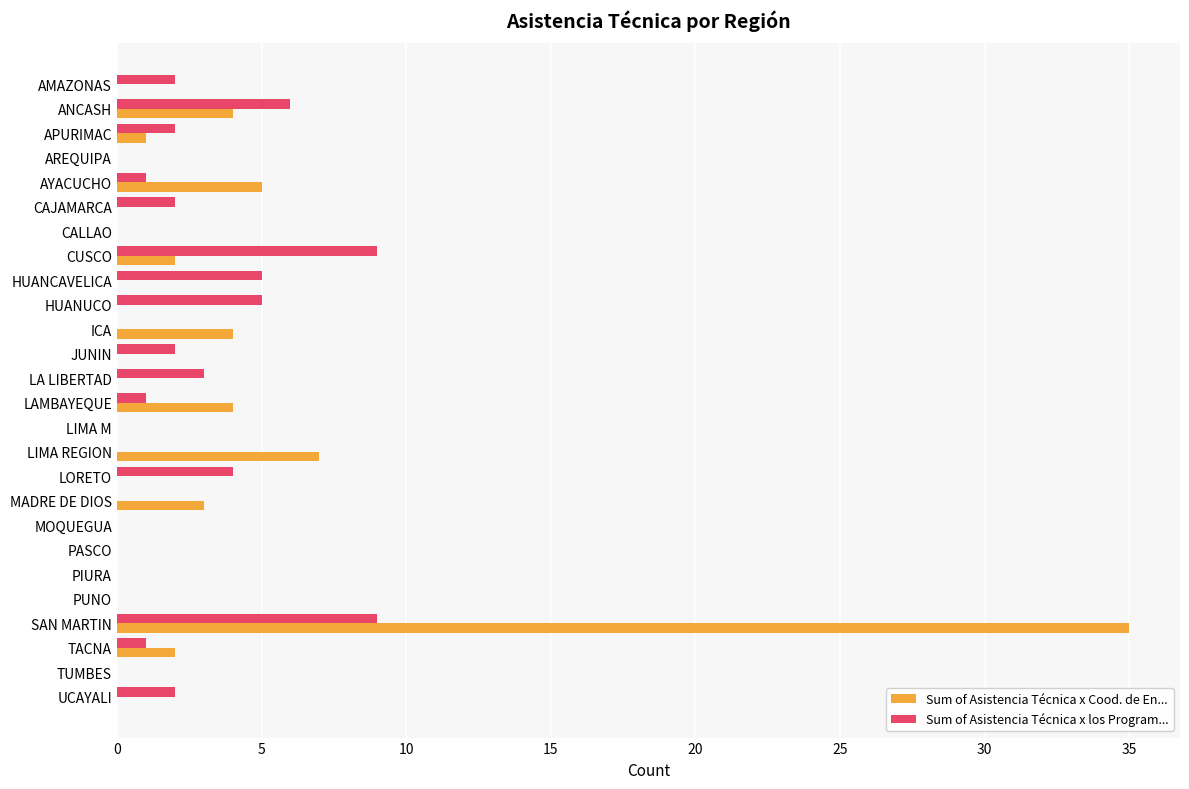

What is the maximum value for Sum of Asistencia Técnica x los Program...?

9